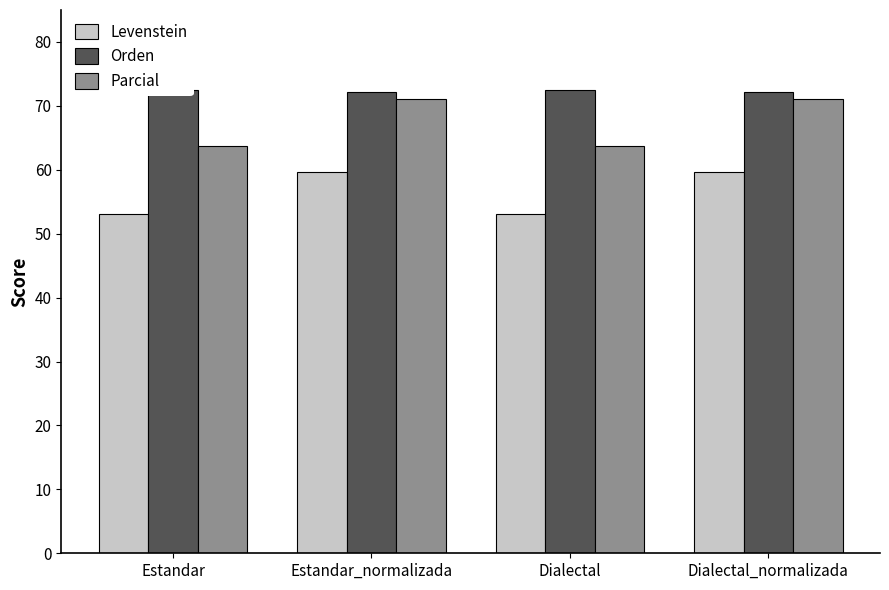

Is the value of Parcial at Dialectal greater than the value of Levenstein at Estandar_normalizada?

Yes